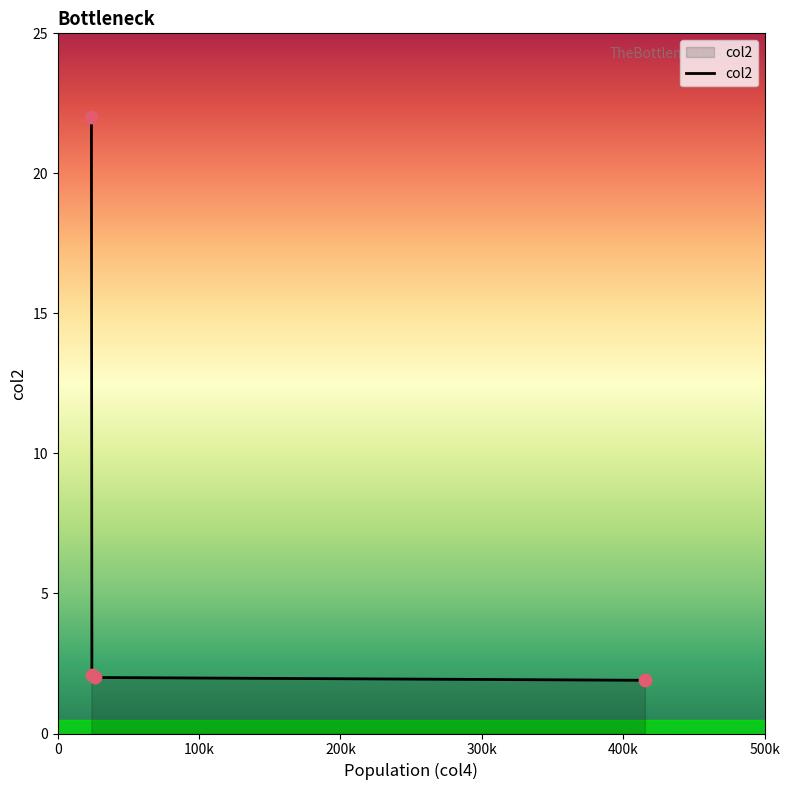

What is the sum of all values?

28.0